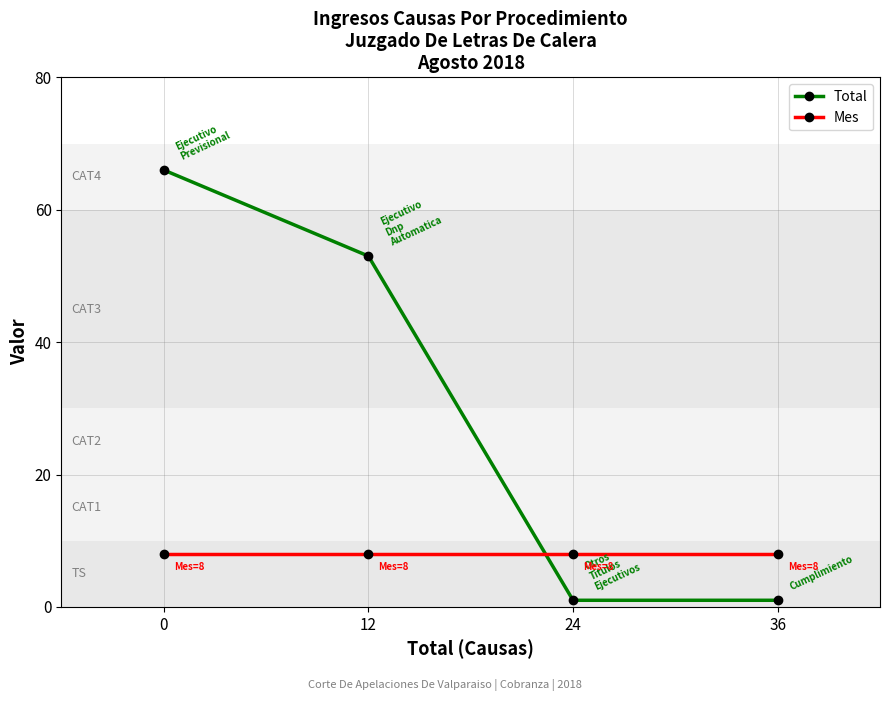

True or false: Mes has a value of 12 at 12.

False